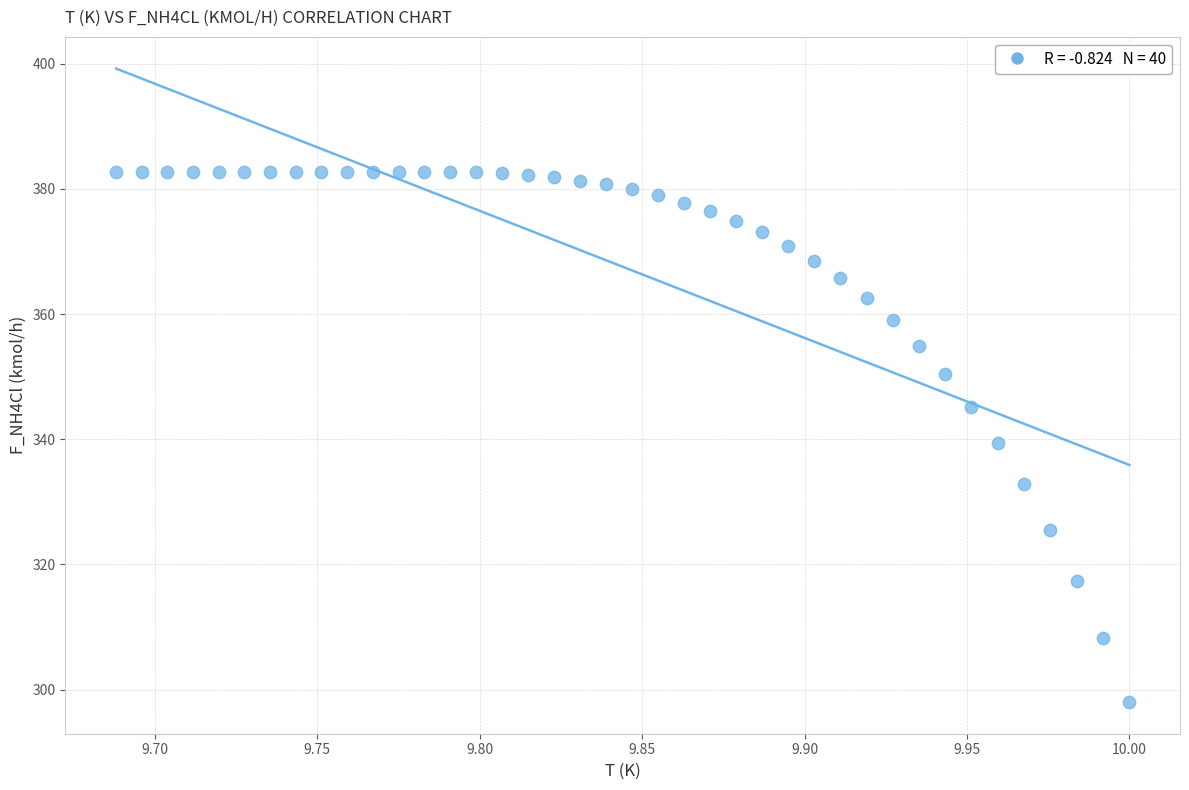

What is the range of Y values (max minus min)?

84.7